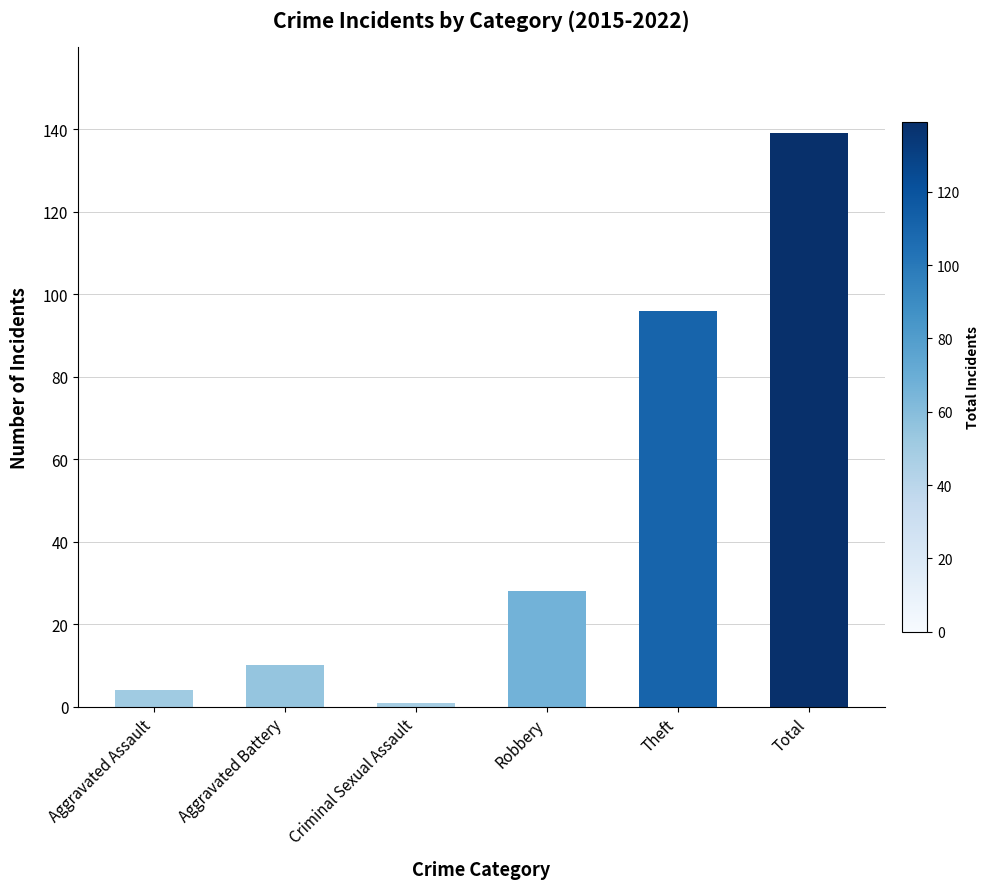

Rank the categories by value from lowest to highest.

Criminal Sexual Assault, Aggravated Assault, Aggravated Battery, Robbery, Theft, Total